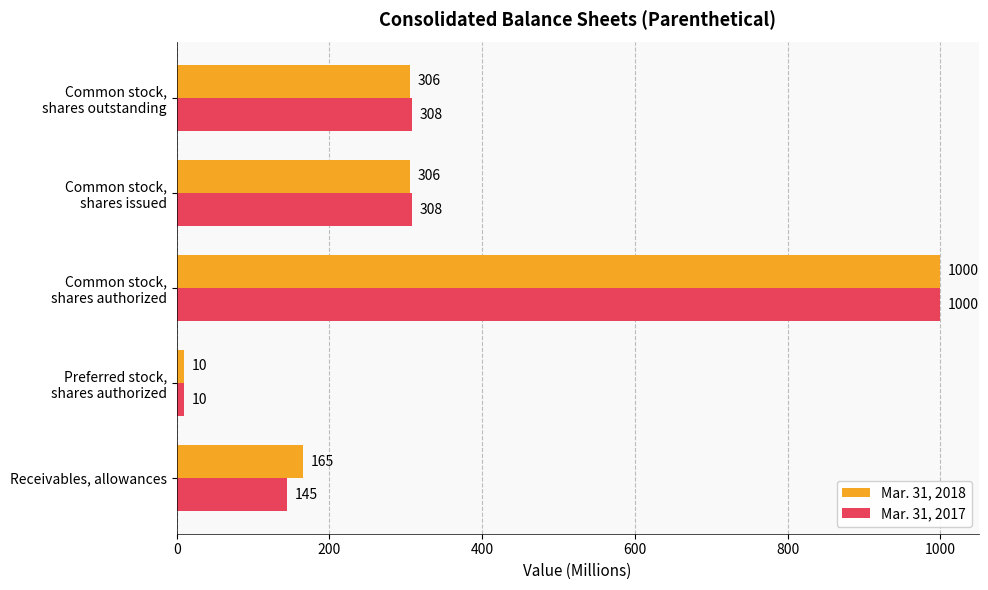

What value does the Mar. 31, 2018 series have at Receivables, allowances, to the nearest 100?

200